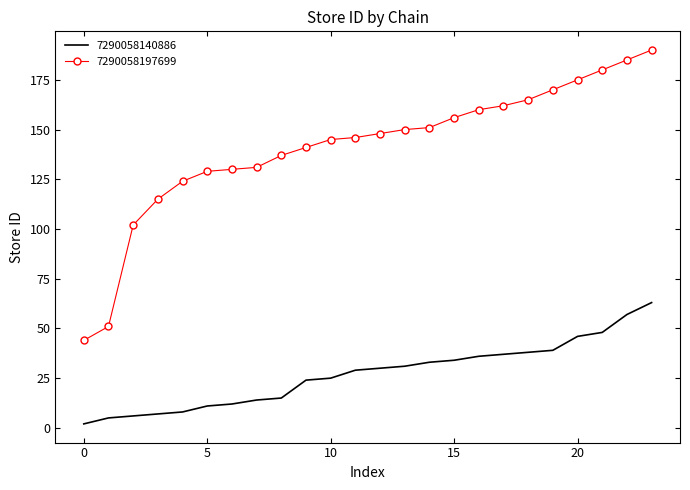

True or false: 7290058197699 and 7290058140886 cross at least once.

False